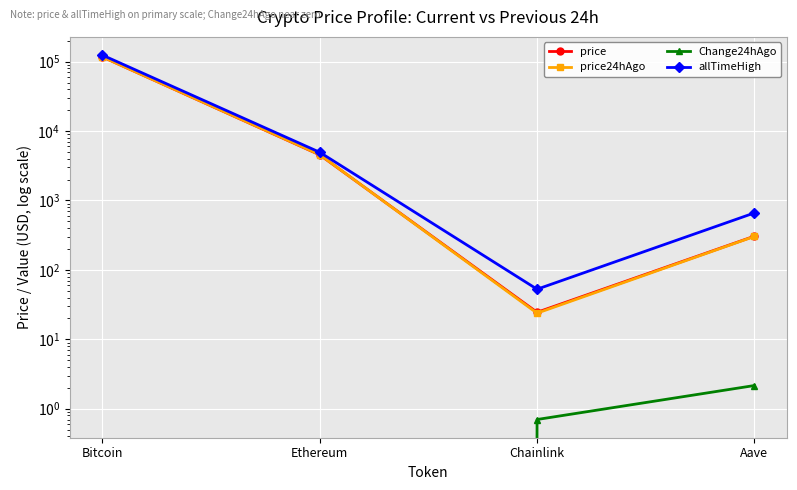

What position from the right is Bitcoin?

4